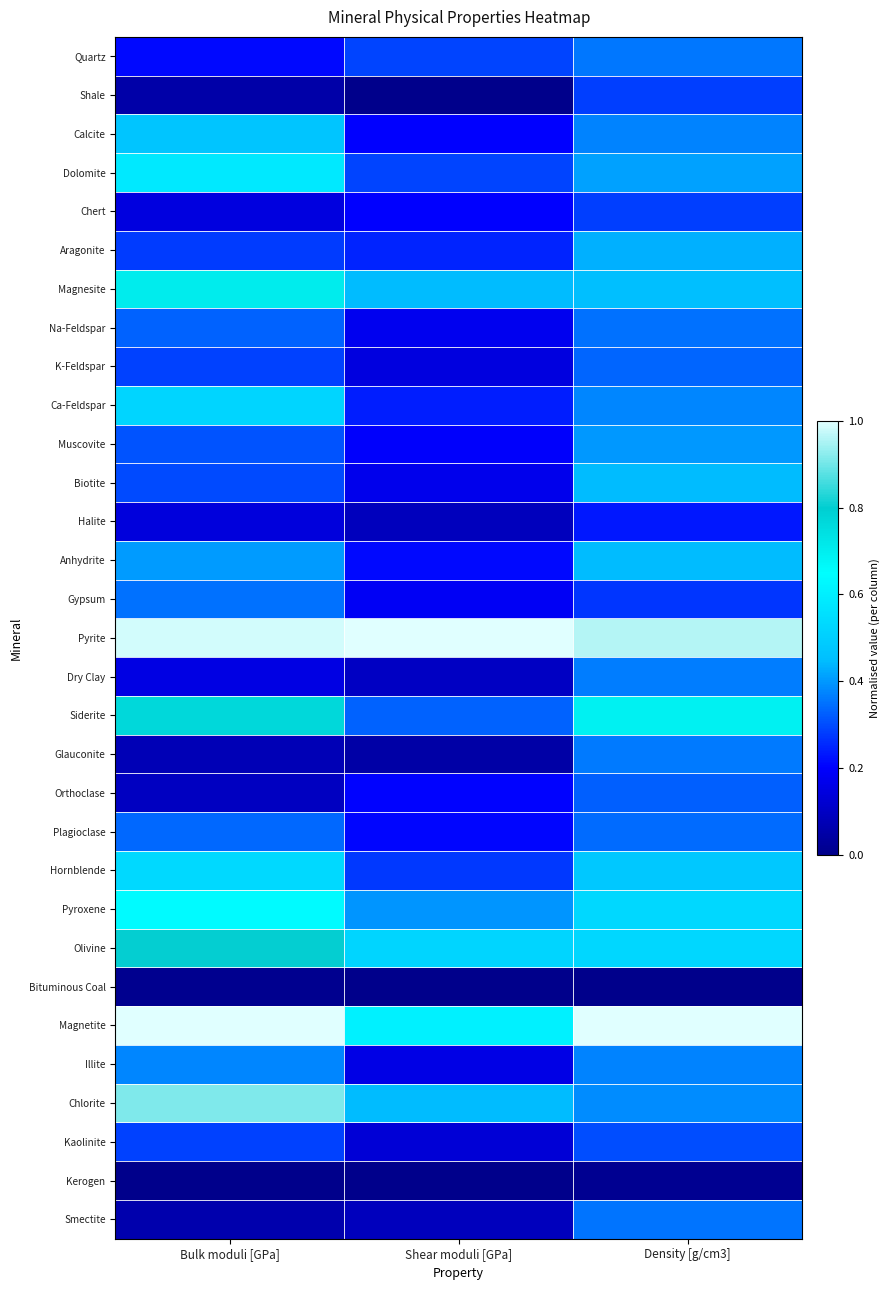

Rank the series by their maximum value, from highest to lowest.

Magnetite, Pyrite, Chlorite, Olivine, Siderite, Magnesite, Pyroxene, Dolomite, Hornblende, Ca-Feldspar, Calcite, Biotite, Anhydrite, Aragonite, Muscovite, Illite, Dry Clay, Glauconite, Quartz, Smectite, Na-Feldspar, Gypsum, Plagioclase, K-Feldspar, Orthoclase, Kaolinite, Shale, Chert, Halite, Kerogen, Bituminous Coal